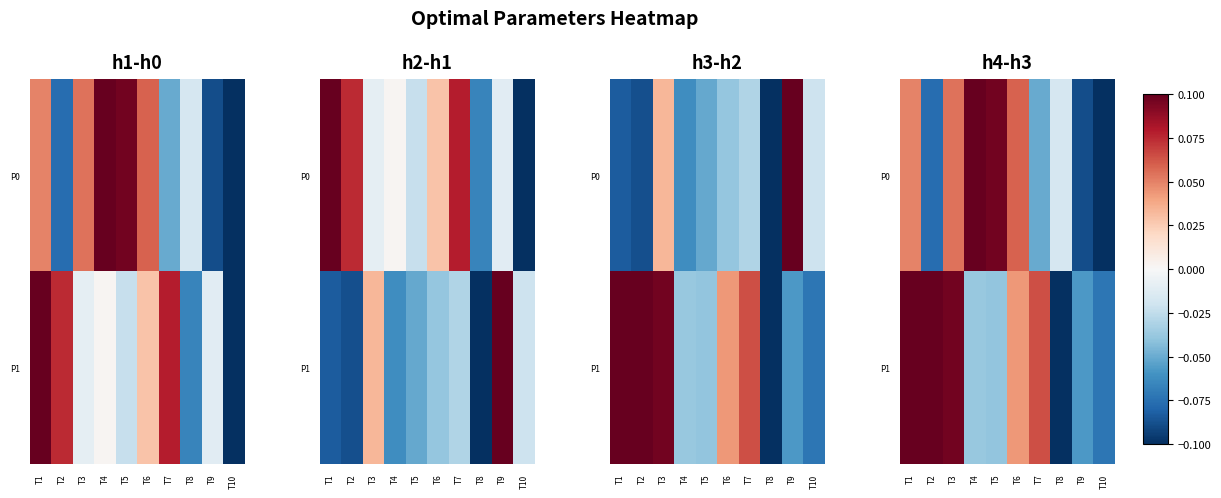

How many P1 values are between 0 and 1?

5